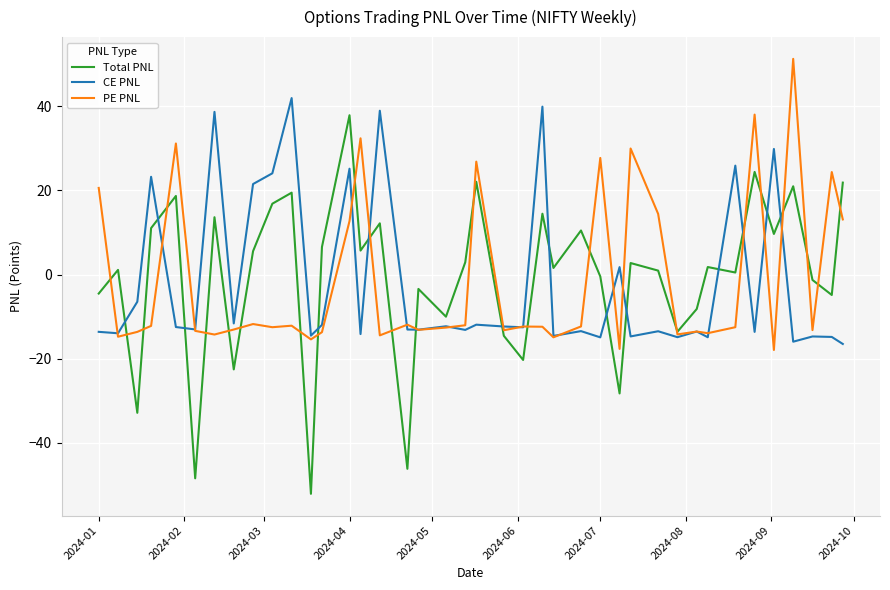

What is the difference between the maximum and minimum values in the PE PNL series?

69.1